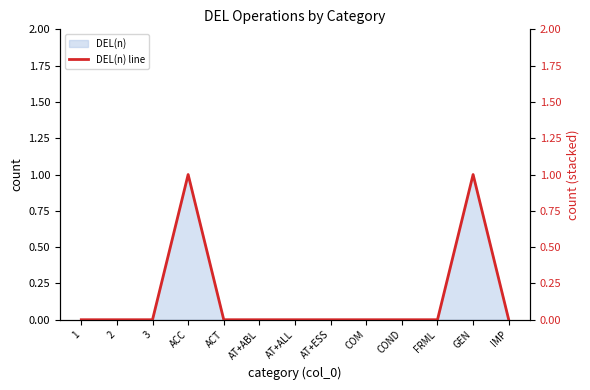

How many lines are shown in the chart?

1